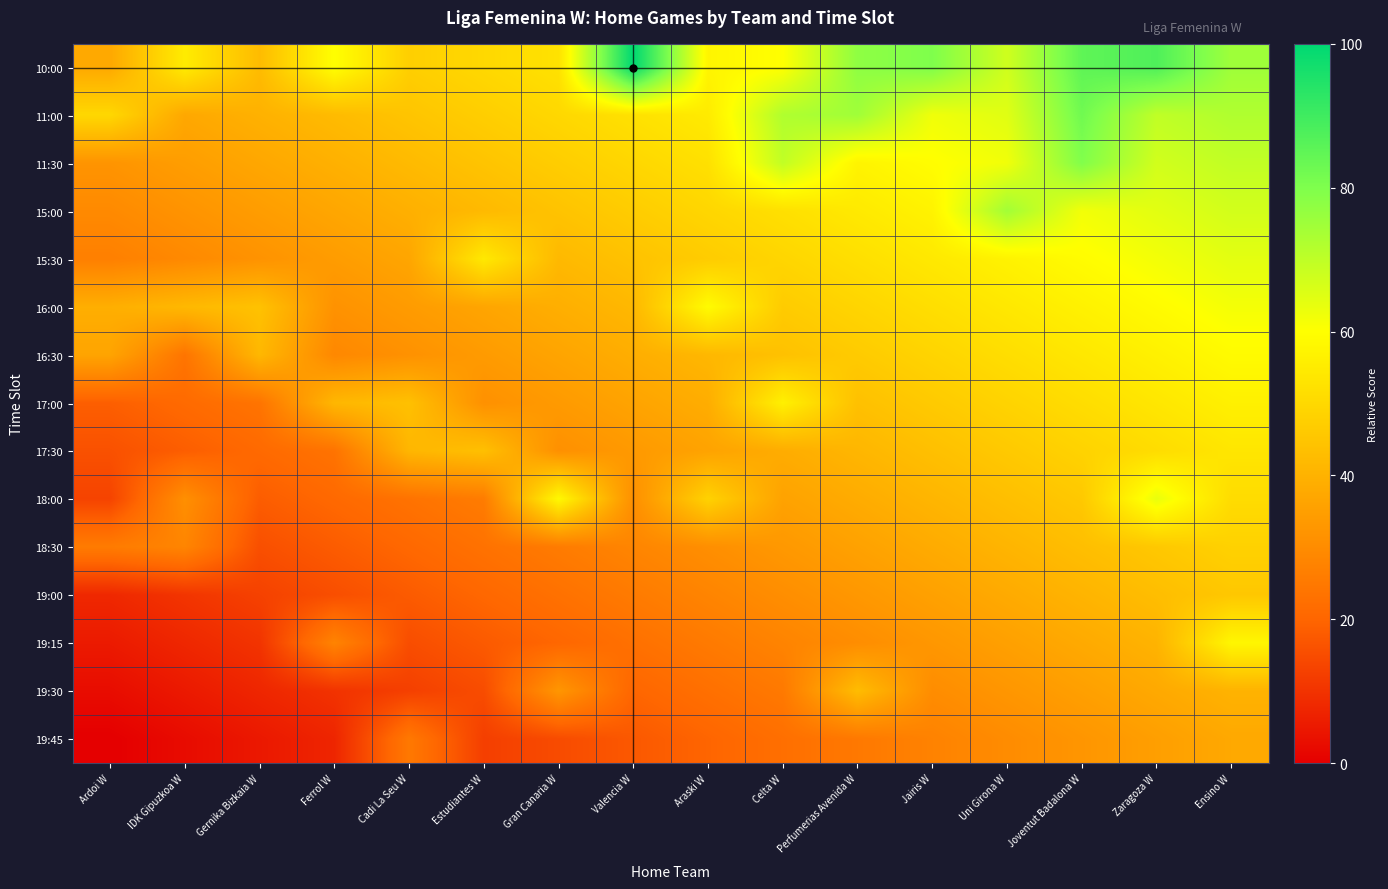

Reading left to right, what are all the values shown in this chart?

10:00: Ardoi W=37.5	IDK Gipuzkoa W=55.0	Gernika Bizkaia W=42.5	Ferrol W=60.0	Cadi La Seu W=47.5	Estudiantes W=50.0	Gran Canaria W=52.5	Valencia W=100.0	Araski W=57.5	Celta W=60.0	Perfumerias Avenida W=77.5	Jairis W=80.0	Uni Girona W=67.5	Joventut Badalona W=85.0	Zaragoza W=87.5	Ensino W=75.0
11:00: Ardoi W=49.8	IDK Gipuzkoa W=37.3	Gernika Bizkaia W=39.8	Ferrol W=42.3	Cadi La Seu W=44.8	Estudiantes W=47.3	Gran Canaria W=49.8	Valencia W=52.3	Araski W=54.8	Celta W=72.3	Perfumerias Avenida W=74.8	Jairis W=62.3	Uni Girona W=64.8	Joventut Badalona W=82.3	Zaragoza W=69.8	Ensino W=72.3
11:30: Ardoi W=32.1	IDK Gipuzkoa W=34.6	Gernika Bizkaia W=37.1	Ferrol W=39.6	Cadi La Seu W=42.1	Estudiantes W=44.6	Gran Canaria W=47.1	Valencia W=49.6	Araski W=52.1	Celta W=69.6	Perfumerias Avenida W=57.1	Jairis W=59.6	Uni Girona W=62.1	Joventut Badalona W=79.6	Zaragoza W=67.1	Ensino W=69.6
15:00: Ardoi W=29.5	IDK Gipuzkoa W=32.0	Gernika Bizkaia W=34.5	Ferrol W=37.0	Cadi La Seu W=39.5	Estudiantes W=42.0	Gran Canaria W=44.5	Valencia W=47.0	Araski W=49.5	Celta W=52.0	Perfumerias Avenida W=54.5	Jairis W=57.0	Uni Girona W=74.5	Joventut Badalona W=62.0	Zaragoza W=64.5	Ensino W=67.0
15:30: Ardoi W=26.8	IDK Gipuzkoa W=29.3	Gernika Bizkaia W=31.8	Ferrol W=34.3	Cadi La Seu W=36.8	Estudiantes W=54.3	Gran Canaria W=41.8	Valencia W=44.3	Araski W=46.8	Celta W=49.3	Perfumerias Avenida W=51.8	Jairis W=54.3	Uni Girona W=56.8	Joventut Badalona W=59.3	Zaragoza W=61.8	Ensino W=64.3
16:00: Ardoi W=39.1	IDK Gipuzkoa W=41.6	Gernika Bizkaia W=44.1	Ferrol W=31.6	Cadi La Seu W=34.1	Estudiantes W=36.6	Gran Canaria W=39.1	Valencia W=41.6	Araski W=59.1	Celta W=46.6	Perfumerias Avenida W=49.1	Jairis W=51.6	Uni Girona W=54.1	Joventut Badalona W=56.6	Zaragoza W=59.1	Ensino W=61.6
16:30: Ardoi W=36.4	IDK Gipuzkoa W=23.9	Gernika Bizkaia W=41.4	Ferrol W=28.9	Cadi La Seu W=31.4	Estudiantes W=33.9	Gran Canaria W=36.4	Valencia W=38.9	Araski W=41.4	Celta W=43.9	Perfumerias Avenida W=46.4	Jairis W=48.9	Uni Girona W=51.4	Joventut Badalona W=53.9	Zaragoza W=56.4	Ensino W=58.9
17:00: Ardoi W=18.8	IDK Gipuzkoa W=21.3	Gernika Bizkaia W=23.8	Ferrol W=41.2	Cadi La Seu W=43.8	Estudiantes W=31.2	Gran Canaria W=33.8	Valencia W=36.3	Araski W=38.8	Celta W=56.3	Perfumerias Avenida W=43.8	Jairis W=46.2	Uni Girona W=48.8	Joventut Badalona W=51.3	Zaragoza W=53.8	Ensino W=56.3
17:30: Ardoi W=16.1	IDK Gipuzkoa W=18.6	Gernika Bizkaia W=21.1	Ferrol W=23.6	Cadi La Seu W=41.1	Estudiantes W=43.6	Gran Canaria W=31.1	Valencia W=33.6	Araski W=36.1	Celta W=38.6	Perfumerias Avenida W=41.1	Jairis W=43.6	Uni Girona W=46.1	Joventut Badalona W=48.6	Zaragoza W=51.1	Ensino W=53.6
18:00: Ardoi W=13.4	IDK Gipuzkoa W=30.9	Gernika Bizkaia W=18.4	Ferrol W=20.9	Cadi La Seu W=23.4	Estudiantes W=25.9	Gran Canaria W=58.4	Valencia W=30.9	Araski W=48.4	Celta W=35.9	Perfumerias Avenida W=38.4	Jairis W=40.9	Uni Girona W=43.4	Joventut Badalona W=45.9	Zaragoza W=63.4	Ensino W=50.9
18:30: Ardoi W=25.7	IDK Gipuzkoa W=28.2	Gernika Bizkaia W=15.7	Ferrol W=18.2	Cadi La Seu W=20.7	Estudiantes W=23.2	Gran Canaria W=25.7	Valencia W=28.2	Araski W=30.7	Celta W=33.2	Perfumerias Avenida W=35.7	Jairis W=38.2	Uni Girona W=40.7	Joventut Badalona W=43.2	Zaragoza W=45.7	Ensino W=48.2
19:00: Ardoi W=8.0	IDK Gipuzkoa W=10.5	Gernika Bizkaia W=13.0	Ferrol W=15.5	Cadi La Seu W=18.0	Estudiantes W=20.5	Gran Canaria W=23.0	Valencia W=25.5	Araski W=28.0	Celta W=30.5	Perfumerias Avenida W=33.0	Jairis W=35.5	Uni Girona W=38.0	Joventut Badalona W=40.5	Zaragoza W=43.0	Ensino W=45.5
19:15: Ardoi W=5.4	IDK Gipuzkoa W=7.9	Gernika Bizkaia W=10.4	Ferrol W=27.9	Cadi La Seu W=15.4	Estudiantes W=17.9	Gran Canaria W=20.4	Valencia W=22.9	Araski W=25.4	Celta W=27.9	Perfumerias Avenida W=30.4	Jairis W=32.9	Uni Girona W=35.4	Joventut Badalona W=37.9	Zaragoza W=40.4	Ensino W=57.9
19:30: Ardoi W=2.7	IDK Gipuzkoa W=5.2	Gernika Bizkaia W=7.7	Ferrol W=10.2	Cadi La Seu W=12.7	Estudiantes W=15.2	Gran Canaria W=32.7	Valencia W=20.2	Araski W=22.7	Celta W=25.2	Perfumerias Avenida W=42.7	Jairis W=30.2	Uni Girona W=32.7	Joventut Badalona W=35.2	Zaragoza W=37.7	Ensino W=40.2
19:45: Ardoi W=0.0	IDK Gipuzkoa W=2.5	Gernika Bizkaia W=5.0	Ferrol W=7.5	Cadi La Seu W=25.0	Estudiantes W=12.5	Gran Canaria W=15.0	Valencia W=17.5	Araski W=20.0	Celta W=22.5	Perfumerias Avenida W=25.0	Jairis W=27.5	Uni Girona W=30.0	Joventut Badalona W=32.5	Zaragoza W=35.0	Ensino W=37.5